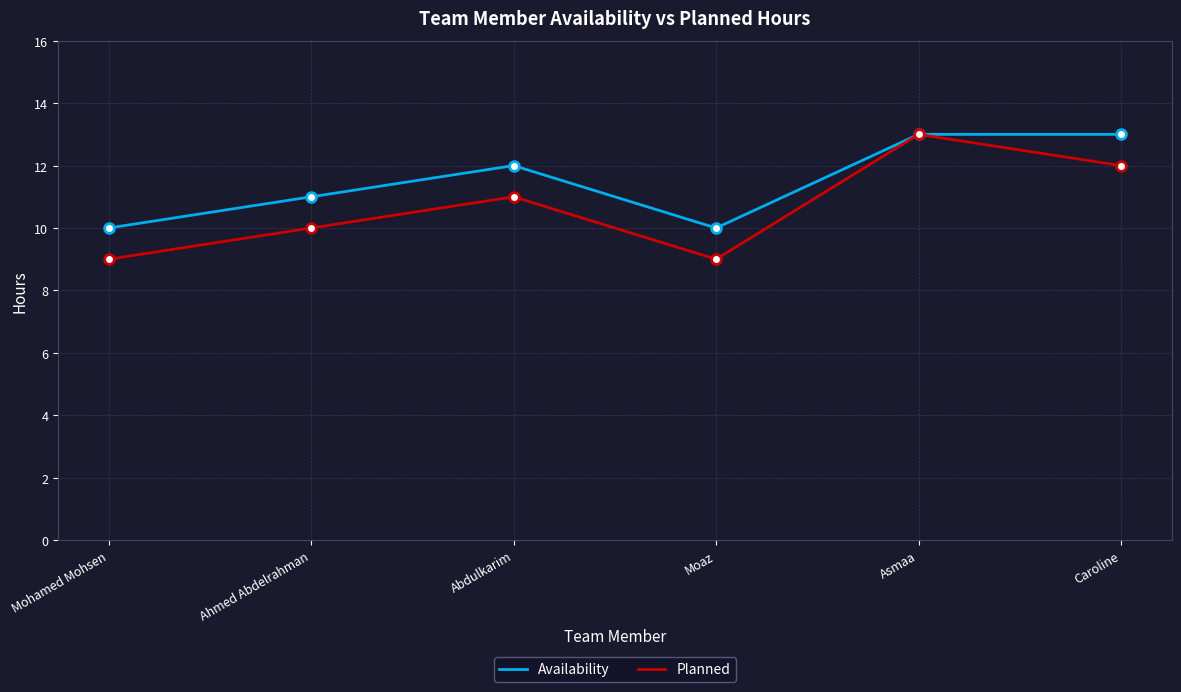

Rank the series at Mohamed Mohsen from highest to lowest value.

Availability, Planned